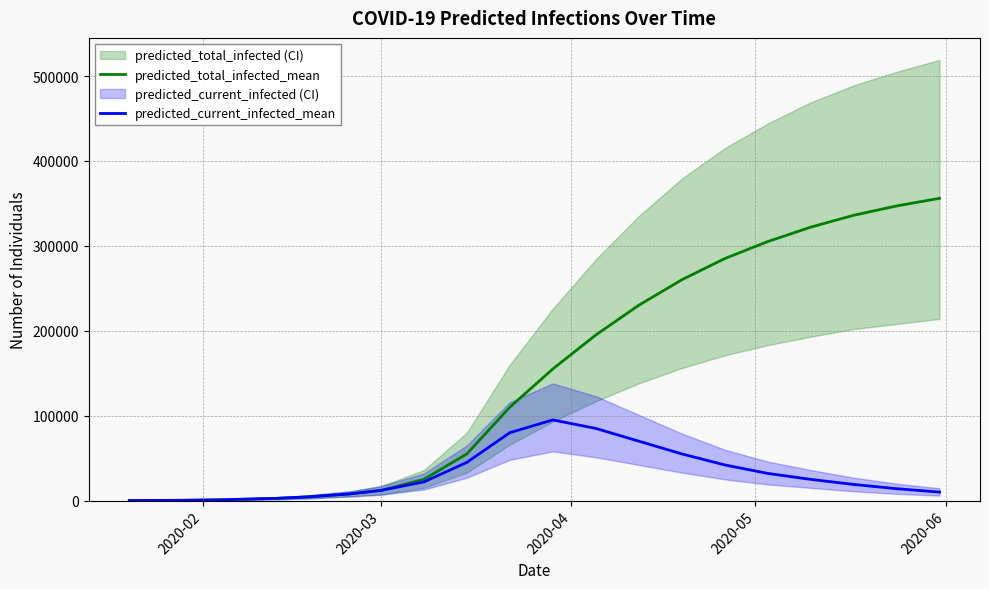

True or false: predicted_current_infected_mean and predicted_total_infected_mean intersect in this chart.

False